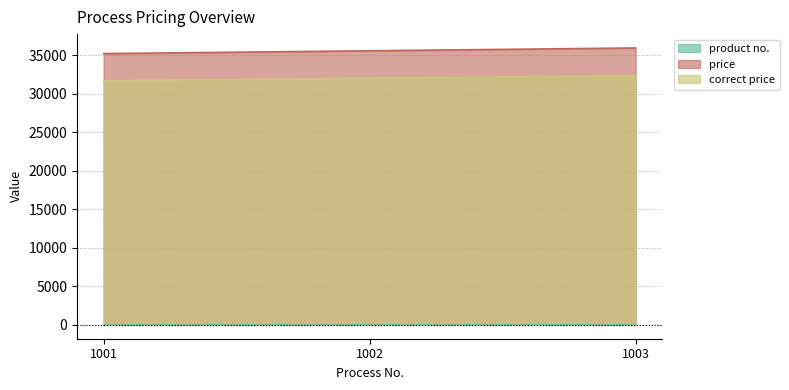

What is the difference between the highest and lowest values at 1002?

35549.0